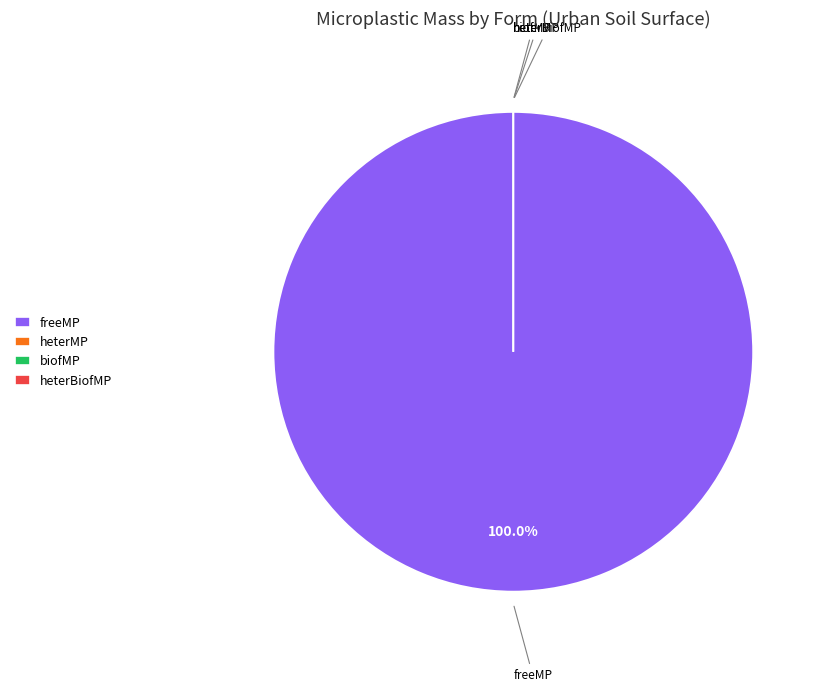

Which category has the smallest portion of the pie?

heterMP